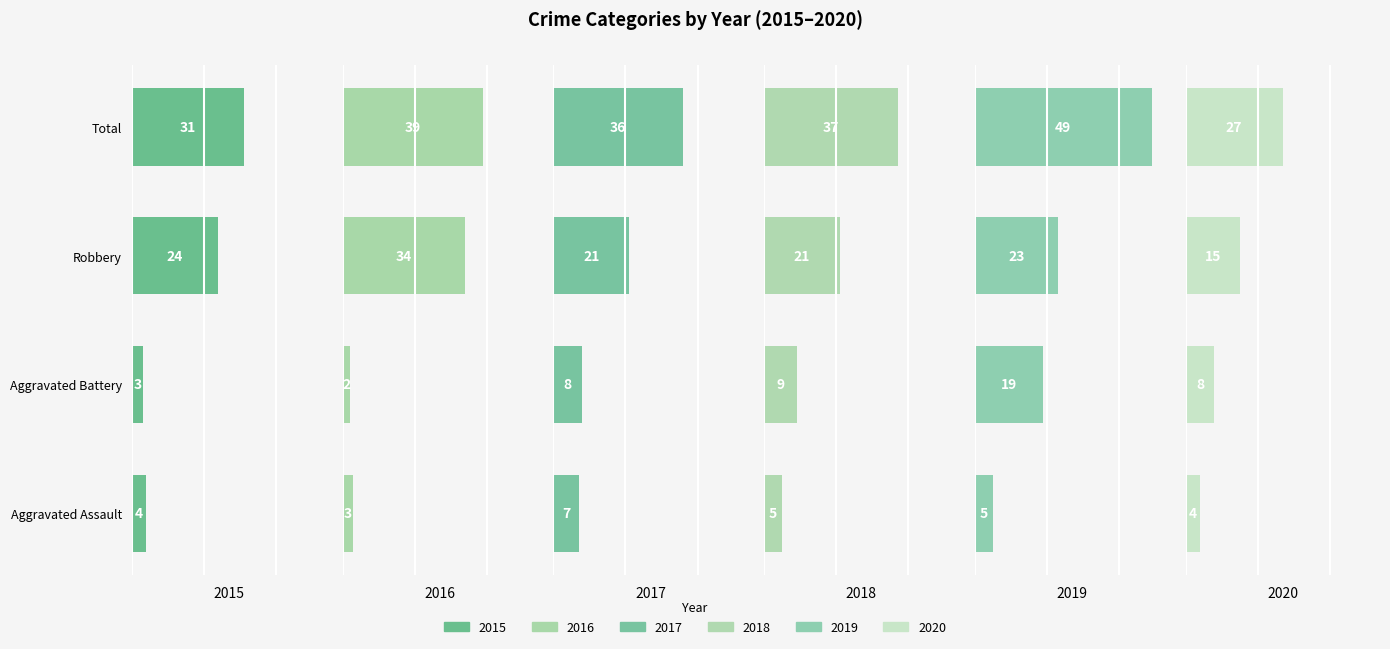

Is the value of 2015 at Total greater than the value of 2016 at Robbery?

No